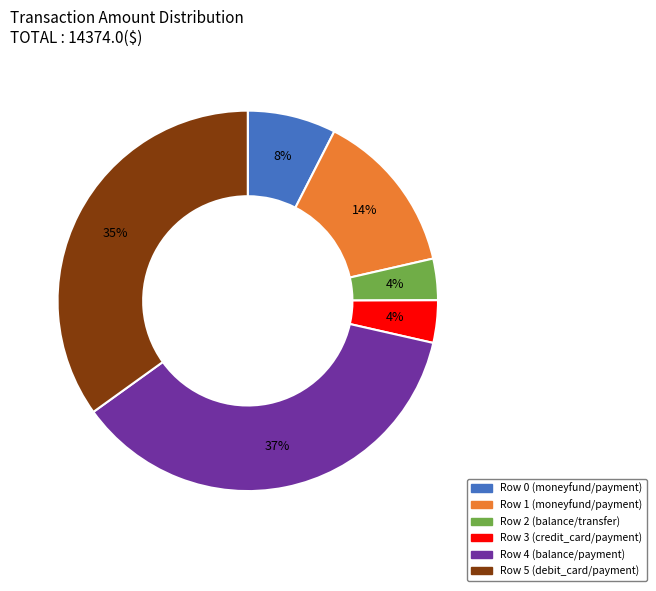

Between Row 4 (balance/payment) and Row 2 (balance/transfer), which is larger?

Row 4 (balance/payment)